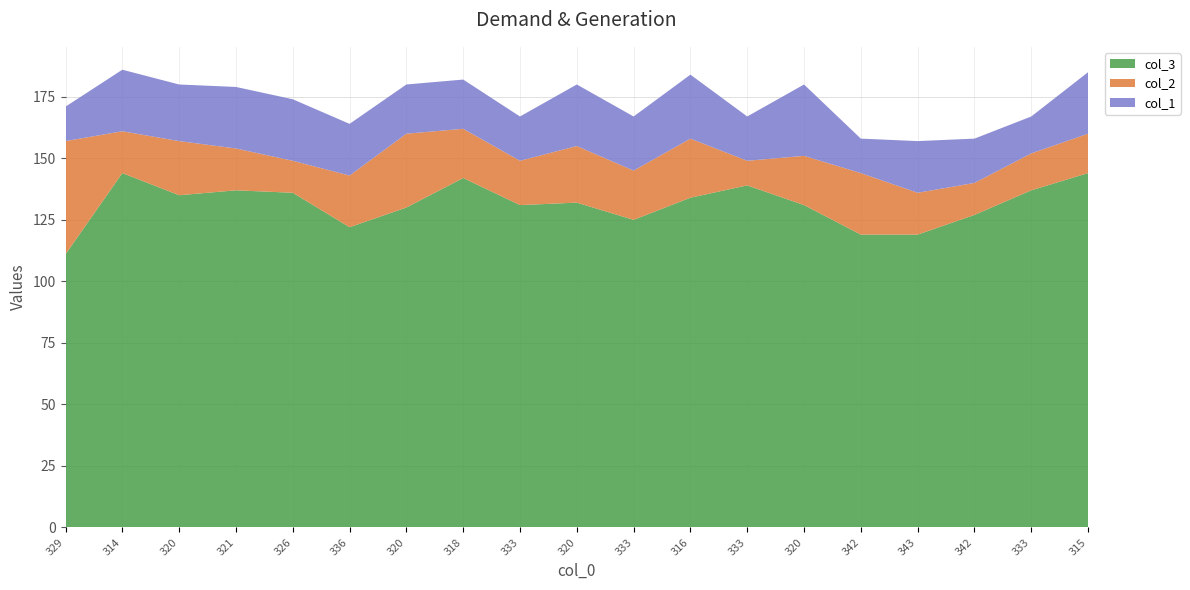

Reading left to right, transcribe all the data shown in this chart.

col_3: 111	144	135	137	136	122	130	142	131	132	125	134	139	131	119	119	127	137	144
col_2: 46	17	22	17	13	21	30	20	18	23	20	24	10	20	25	17	13	15	16
col_1: 14	25	23	25	25	21	20	20	18	25	22	26	18	29	14	21	18	15	25